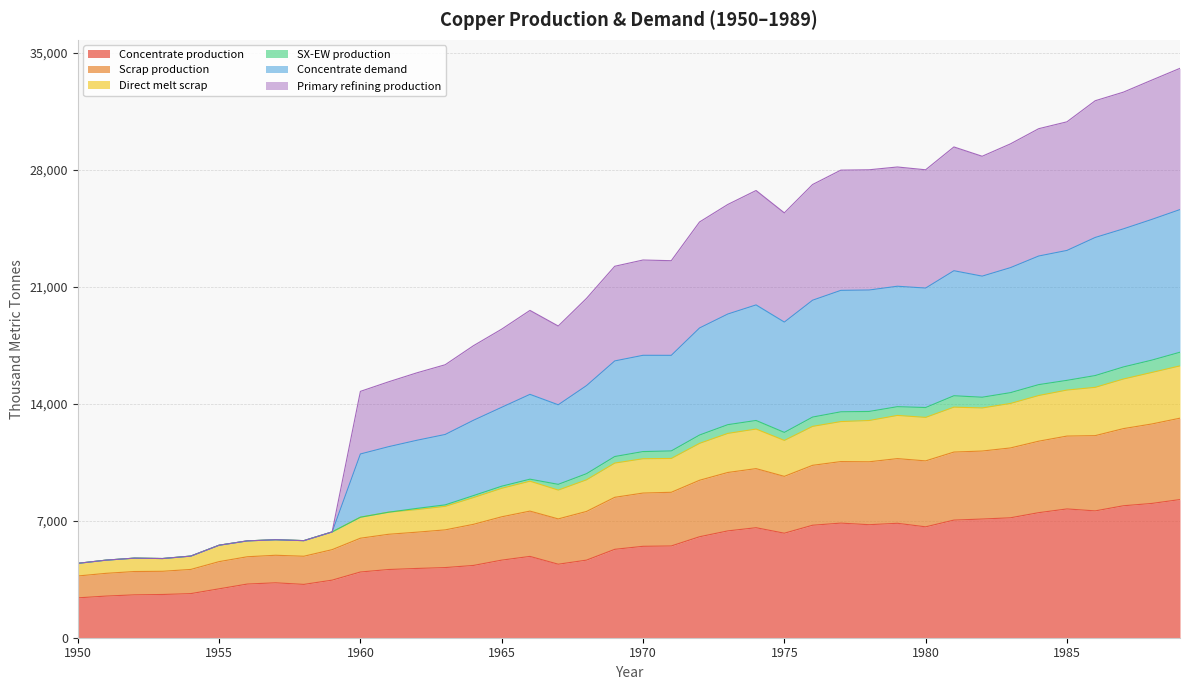

Reading left to right, what are all the values shown in this chart?

Concentrate production: 1950=2385.7	1951=2491.7	1952=2565.9	1953=2587.0	1954=2639.9	1955=2926.2	1956=3212.5	1957=3286.6	1958=3191.1	1959=3445.6	1960=3933.3	1961=4081.7	1962=4145.3	1963=4198.2	1964=4325.4	1965=4643.5	1966=4866.1	1967=4399.4	1968=4643.2	1969=5290.1	1970=5470.3	1971=5491.4	1972=6042.8	1973=6392.7	1974=6583.5	1975=6254.7	1976=6731.9	1977=6859.0	1978=6763.5	1979=6848.3	1980=6636.1	1981=7039.0	1982=7102.6	1983=7176.7	1984=7484.2	1985=7706.8	1986=7590.1	1987=7897.6	1988=8035.4	1989=8268.6
Scrap production: 1950=4450.6	1951=4642.7	1952=4762.3	1953=4738.8	1954=4885.4	1955=5536.0	1956=5795.7	1957=5864.5	1958=5810.4	1959=6331.3	1960=7212.4	1961=7513.0	1962=7739.5	1963=7949.5	1964=8504.9	1965=9068.0	1966=9488.1	1967=9178.7	1968=9816.3	1969=10843.4	1970=11140.5	1971=11178.4	1972=12130.4	1973=12750.0	1974=13001.1	1975=12287.6	1976=13204.8	1977=13520.2	1978=13541.5	1979=13826.2	1980=13776.6	1981=14480.9	1982=14392.6	1983=14665.9	1984=15146.1	1985=15402.4	1986=15689.0	1987=16205.8	1988=16611.5	1989=17085.5
Direct melt scrap: 1950=4450.6	1951=4642.7	1952=4762.3	1953=4738.8	1954=4885.4	1955=5536.0	1956=5795.7	1957=5864.5	1958=5810.4	1959=6331.3	1960=7212.4	1961=7513.0	1962=7668.8	1963=7861.7	1964=8387.2	1965=8942.5	1966=9367.2	1967=8835.0	1968=9449.6	1969=10451.5	1970=10710.8	1971=10728.8	1972=11632.3	1973=12227.7	1974=12487.6	1975=11807.3	1976=12647.6	1977=12935.2	1978=12999.0	1979=13303.4	1980=13185.7	1981=13798.9	1982=13750.1	1983=14018.6	1984=14495.3	1985=14821.2	1986=14984.1	1987=15483.4	1988=15873.9	1989=16268.1
Concentrate demand: 1950=4450.6	1951=4642.7	1952=4762.3	1953=4738.8	1954=4885.4	1955=5536.0	1956=5795.7	1957=5864.5	1958=5810.4	1959=6331.3	1960=14742.5	1961=15315.4	1962=15853.4	1963=16335.6	1964=17475.5	1965=18467.1	1966=19588.8	1967=18654.4	1968=20305.8	1969=22229.6	1970=22604.1	1971=22563.2	1972=24880.1	1973=25928.1	1974=26763.8	1975=25425.4	1976=27122.2	1977=27983.1	1978=28003.8	1979=28170.7	1980=28003.3	1981=29370.4	1982=28813.1	1983=29553.9	1984=30462.7	1985=30874.2	1986=32135.7	1987=32651.8	1988=33368.9	1989=34076.3
Primary refining production: 1950=4450.6	1951=4642.7	1952=4762.3	1953=4738.8	1954=4885.4	1955=5536.0	1956=5795.7	1957=5864.5	1958=5810.4	1959=6331.3	1960=10996.3	1961=11433.8	1962=11816.8	1963=12163.6	1964=13012.7	1965=13791.1	1966=14563.9	1967=13940.3	1968=15087.4	1969=16565.1	1970=16901.1	1971=16899.4	1972=18537.3	1973=19372.2	1974=19917.0	1975=18889.5	1976=20198.4	1977=20788.0	1978=20809.0	1979=21034.5	1980=20925.7	1981=21963.1	1982=21639.1	1983=22147.3	1984=22842.9	1985=23177.1	1986=23953.7	1987=24470.1	1988=25032.3	1989=25623.6